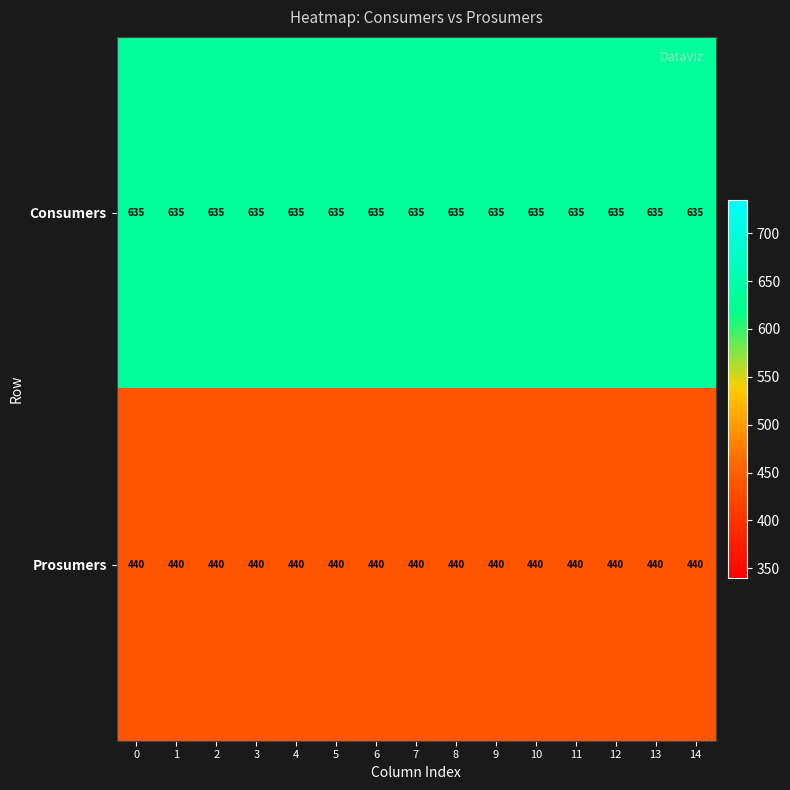

The value of Consumers at 4 is 367. True or false?

False